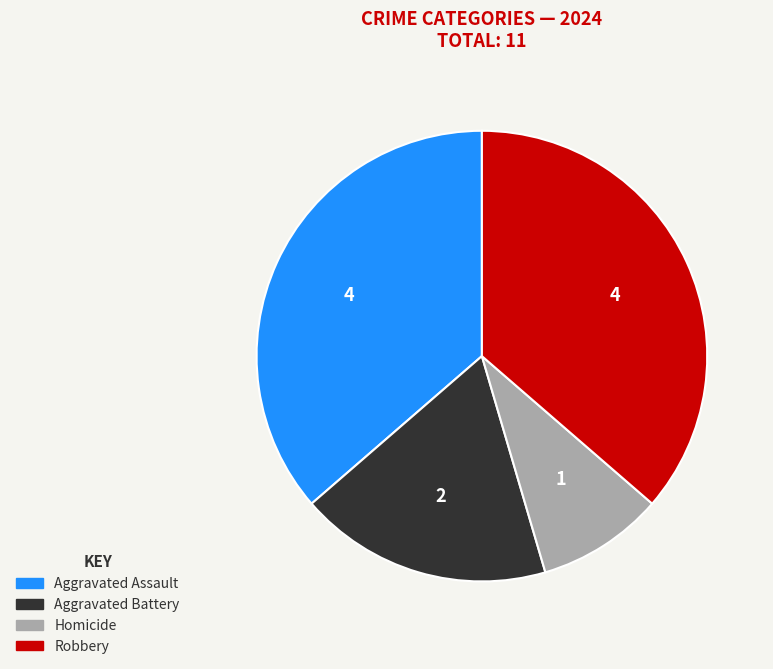

Do Robbery and Aggravated Assault together represent more than half of the pie?

Yes